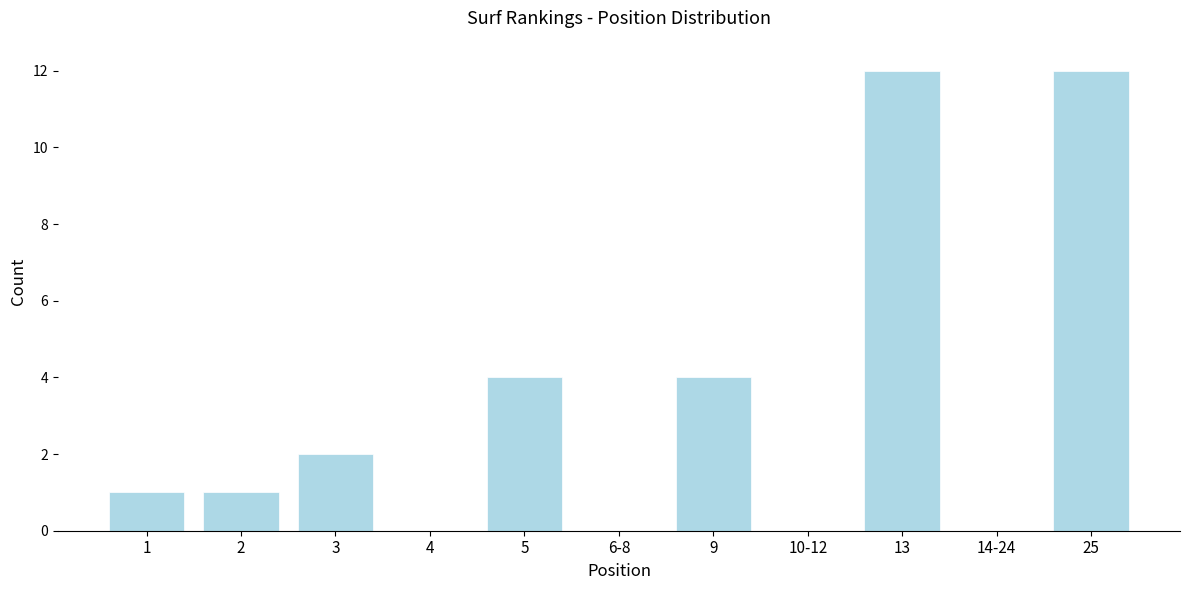

Reading left to right, what are all the values shown in this chart?

1=1	2=1	3=2	4=0	5=4	6-8=0	9=4	10-12=0	13=12	14-24=0	25=12